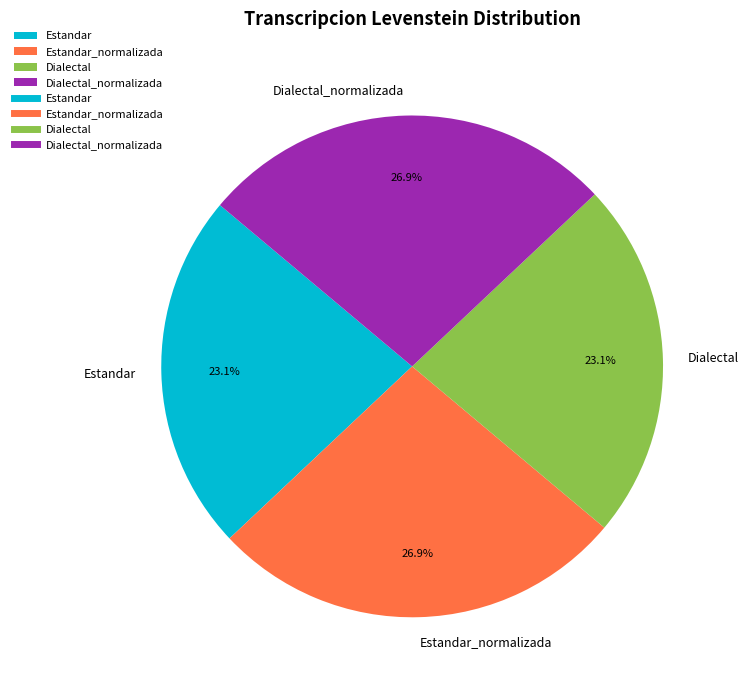

Count the number of slices in the pie.

4